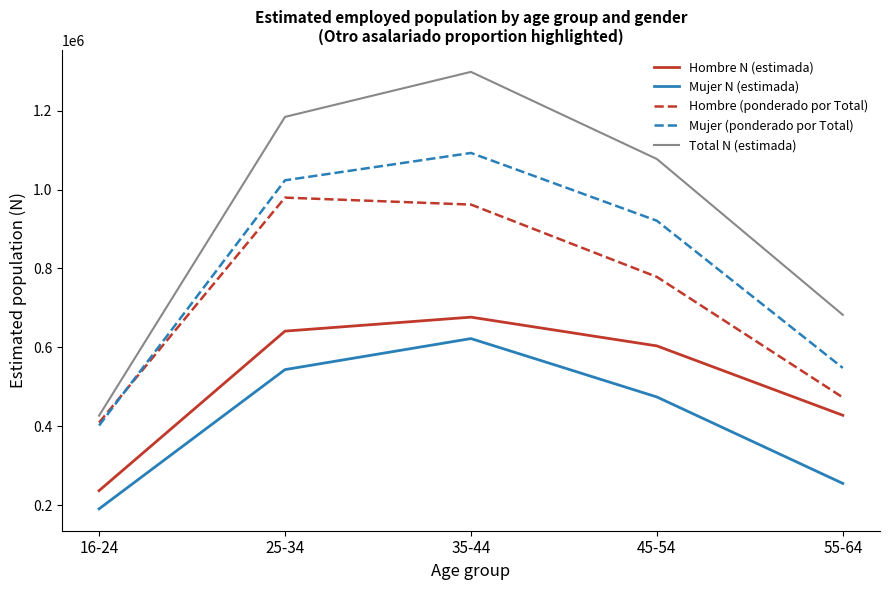

At which label does Hombre (ponderado por Total) reach its minimum?

16-24